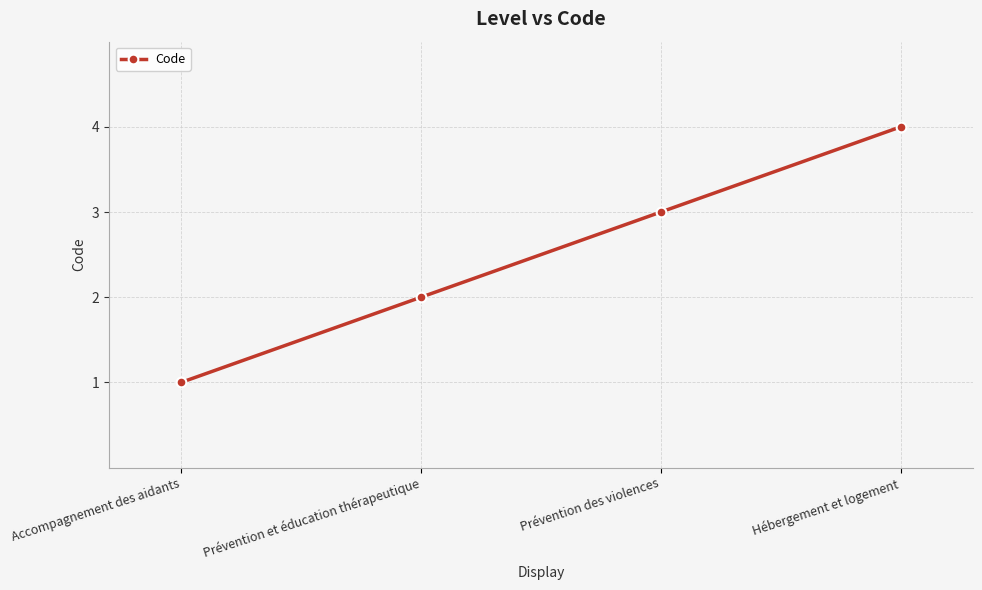

Reading right to left, what are all the values shown in this chart?

4	3	2	1